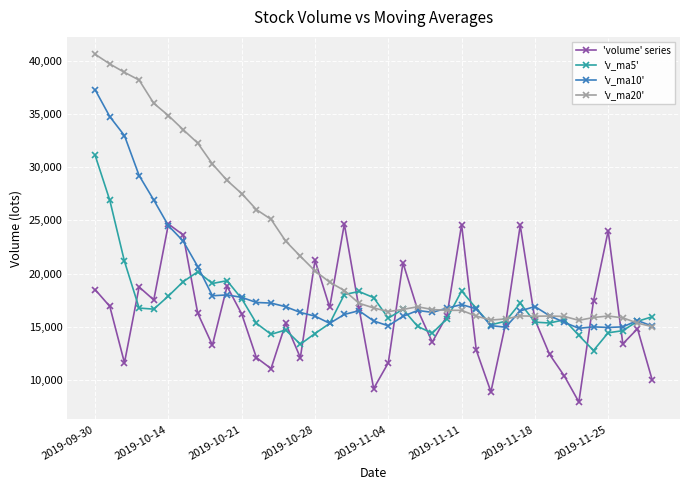

What is the maximum value for 'volume' series?

24653.0